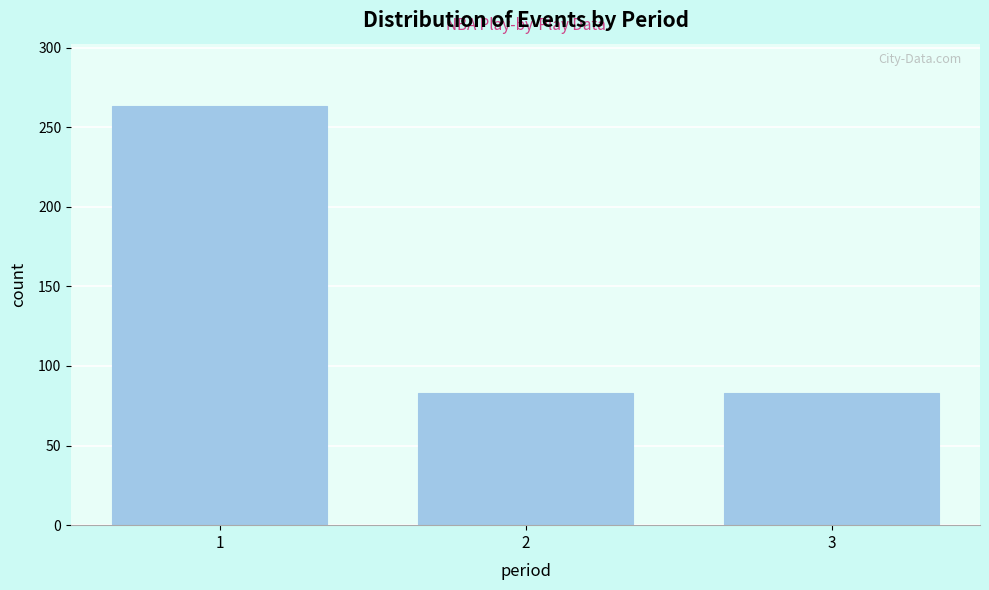

Reading left to right, list all the values displayed in this chart.

263	83	83